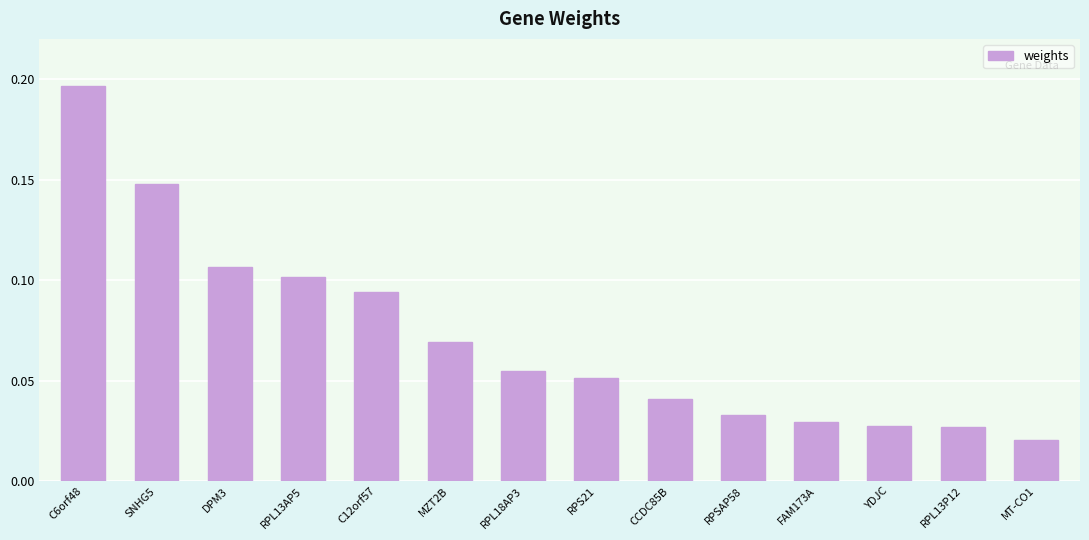

The value at RPL13AP5 is 0.0. True or false?

False